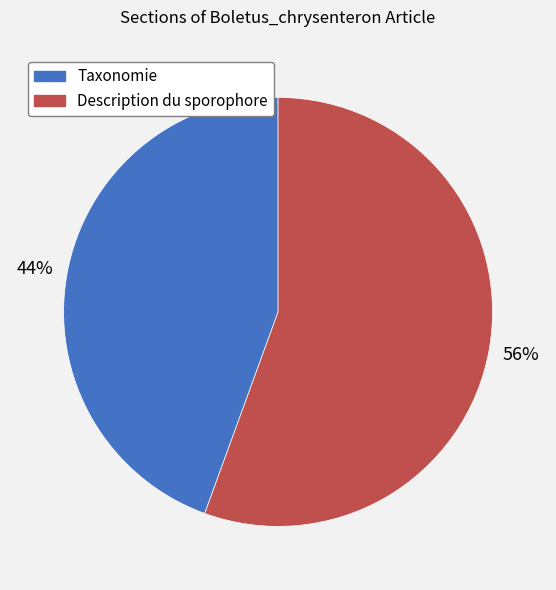

Which has a higher value, Taxonomie or Description du sporophore?

Description du sporophore